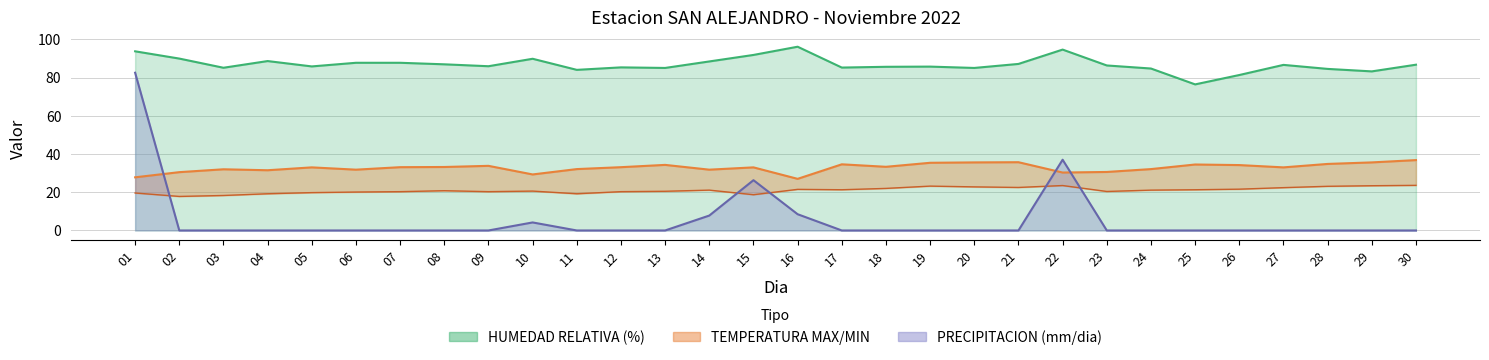

True or false: PRECIPITACION (mm/dia) and MIN intersect in this chart.

True